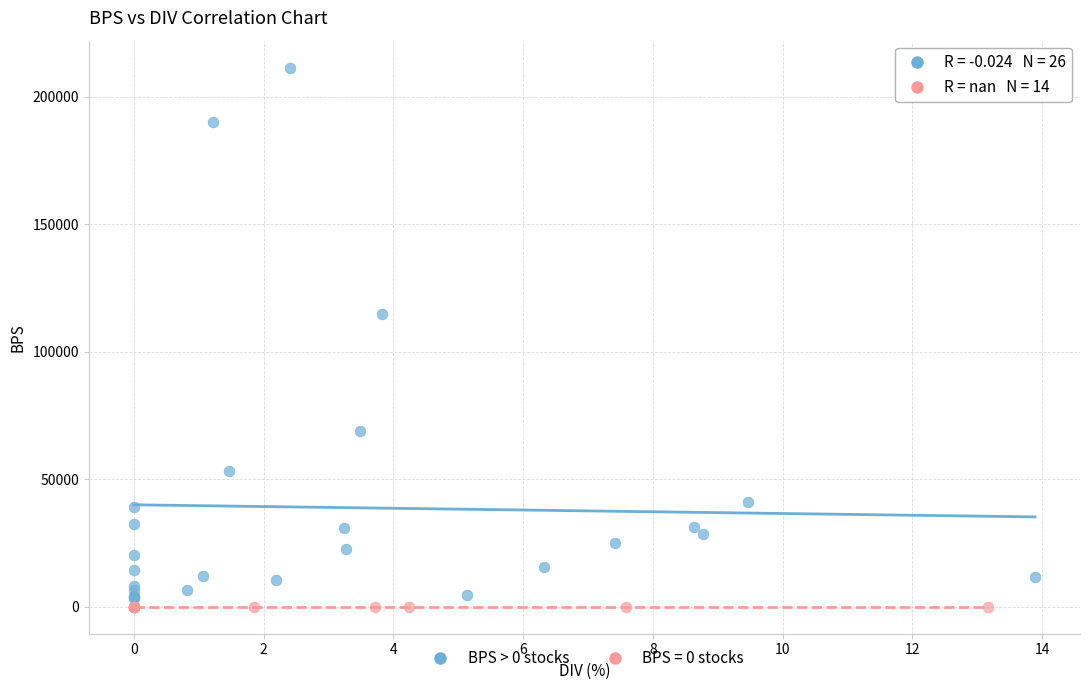

Which series reaches the maximum Y coordinate?

BPS > 0 stocks